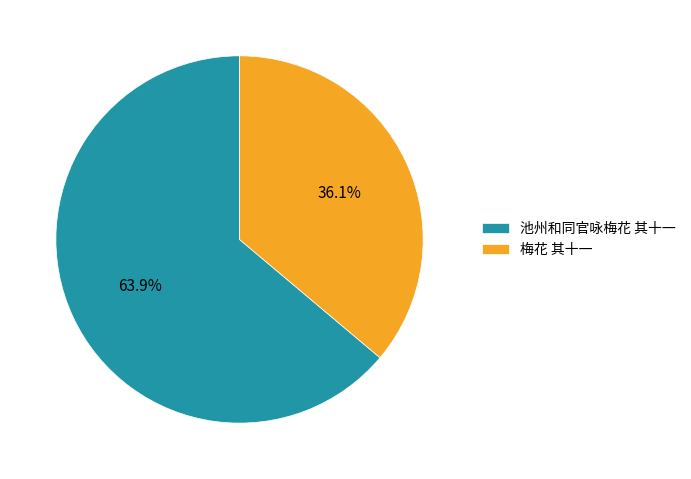

Which has a higher value, 梅花 其十一 or 池州和同官咏梅花 其十一?

池州和同官咏梅花 其十一